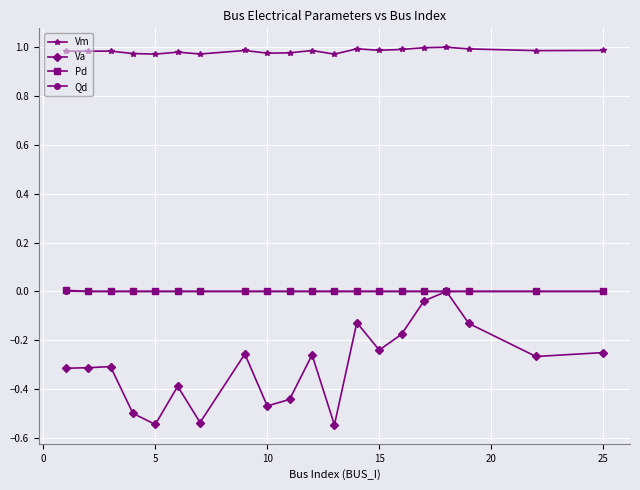

True or false: Qd and Vm cross at least once.

False